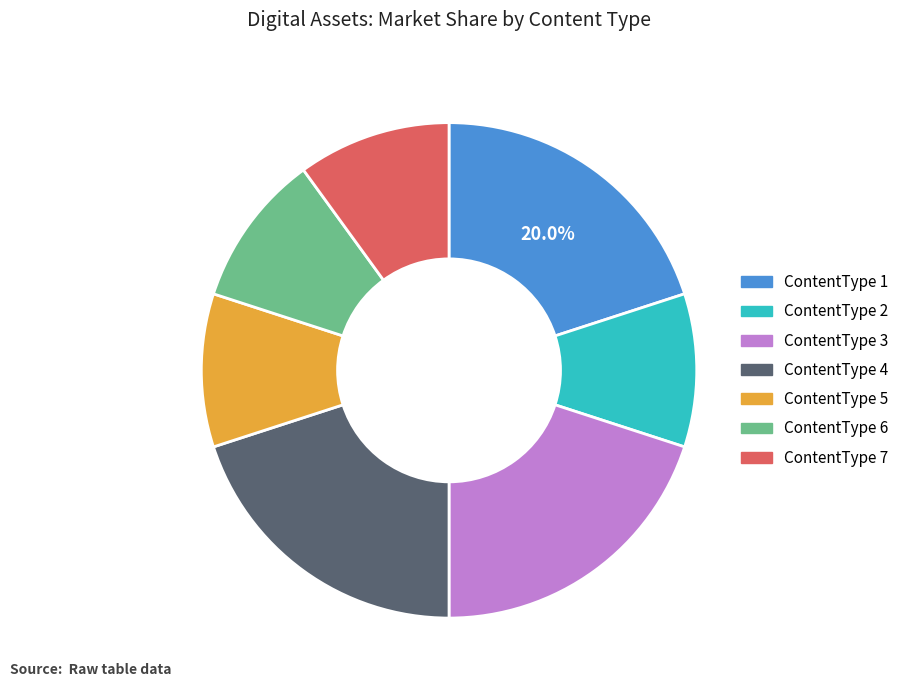

Is there a majority slice in this chart?

No